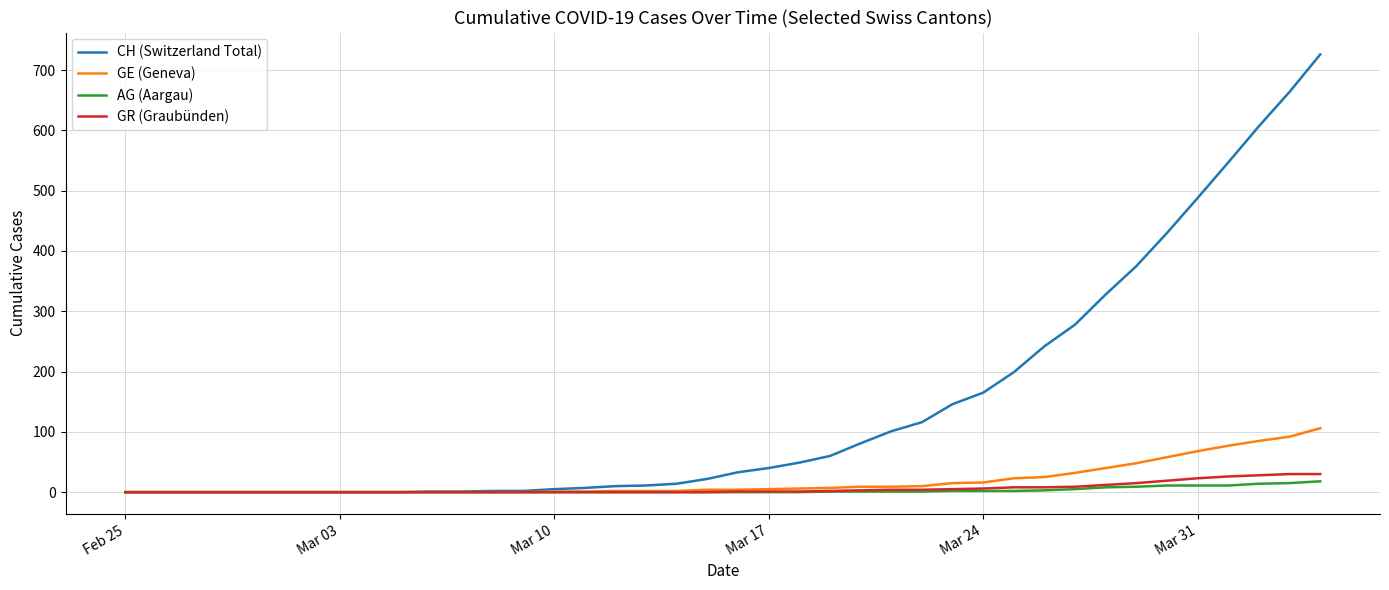

Which series has the widest spread of values?

CH (Switzerland Total)